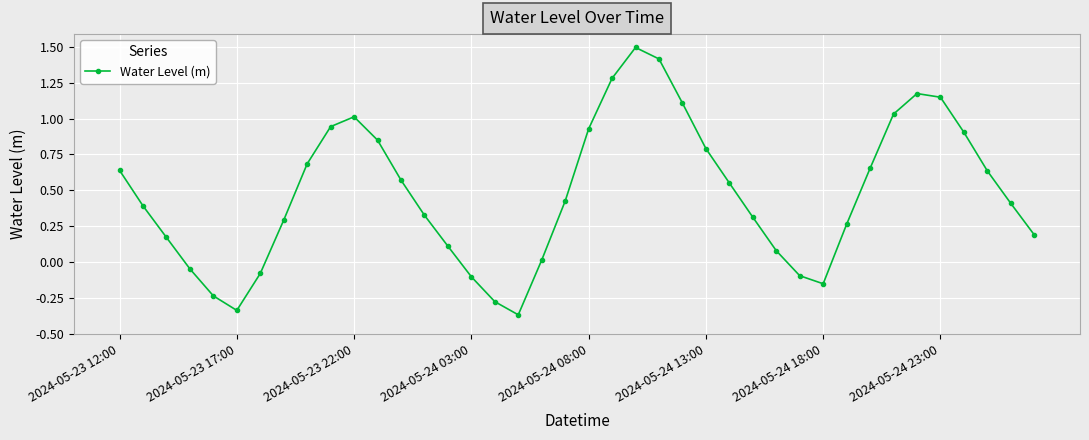

What is the difference between the maximum and minimum values?

1.9